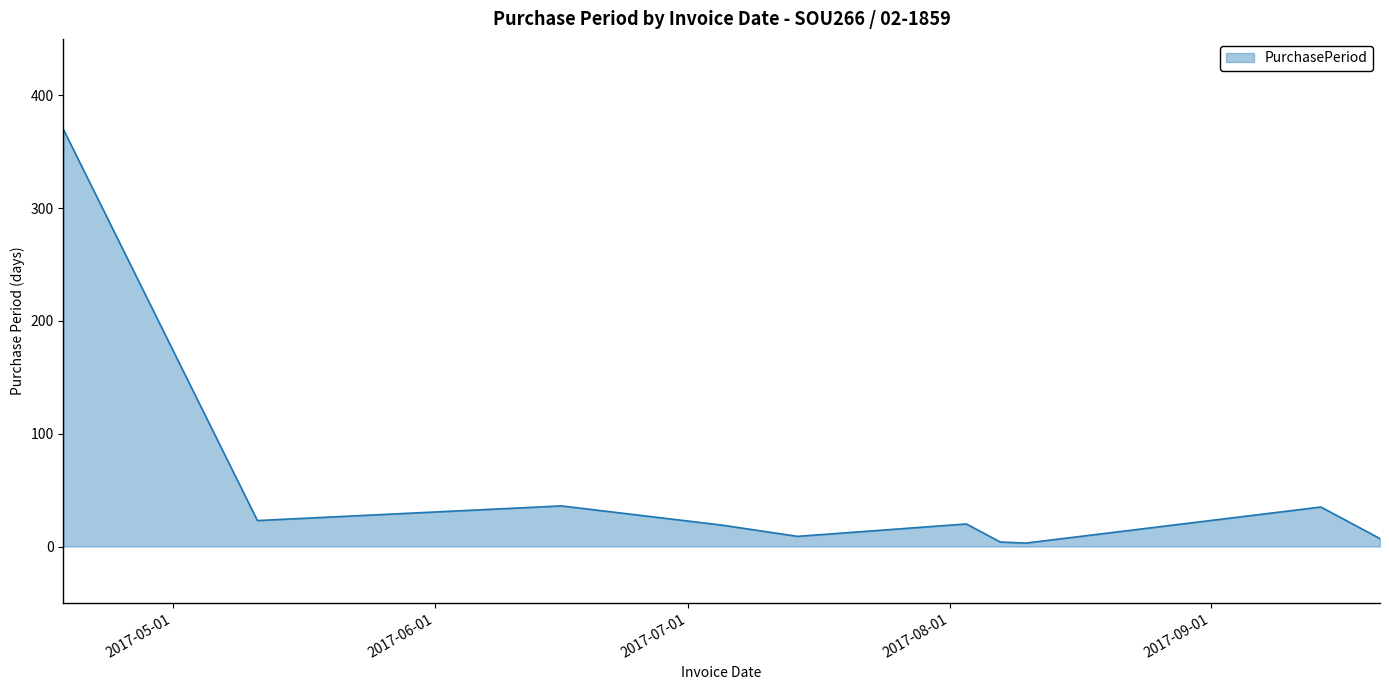

How many values are below 20?

5